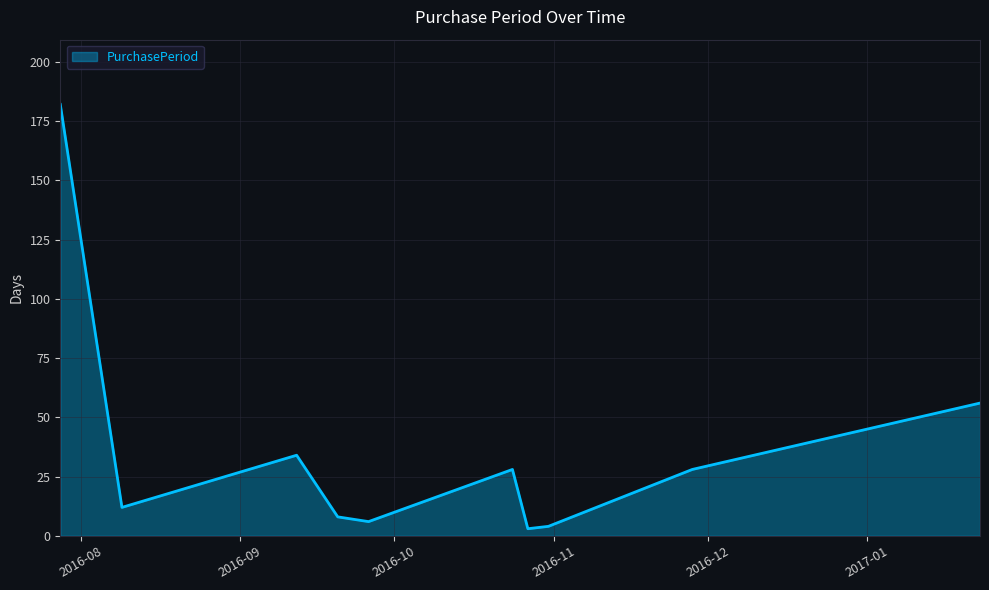

What is the difference between the maximum and minimum values?

179